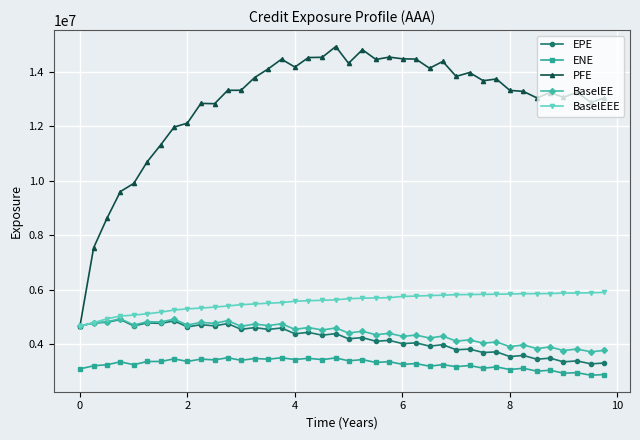

Which series has the widest spread of values?

PFE